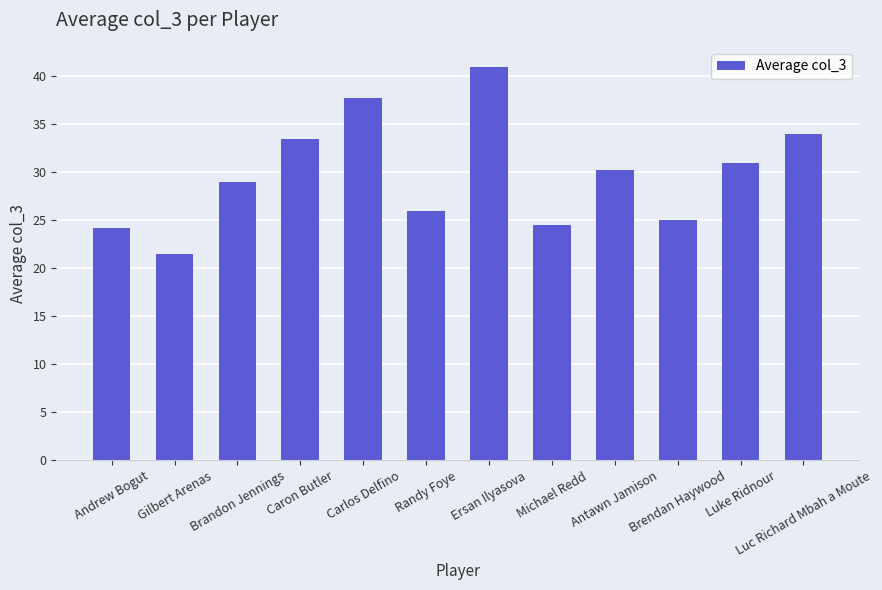

At which category does the chart reach its minimum across all series?

Gilbert Arenas